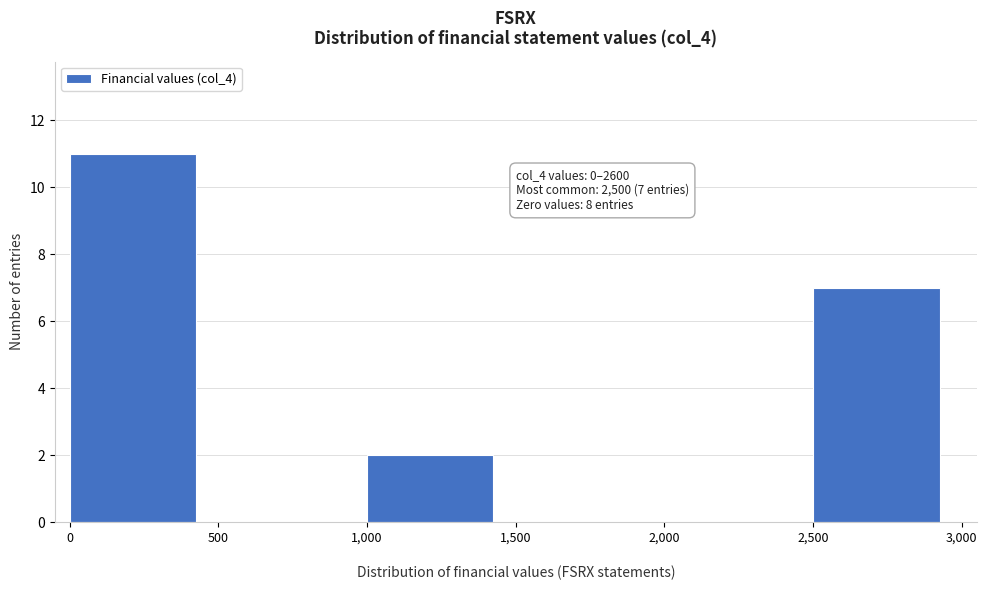

Which range on the x-axis has the tallest bar?

0 to 500